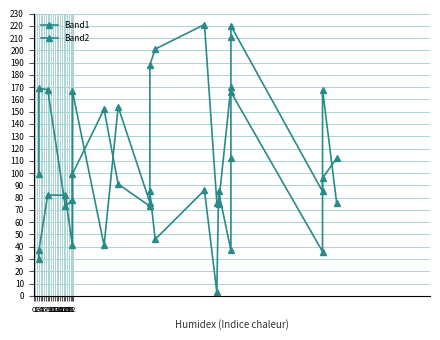

At which category is the sum across all series the highest?

16